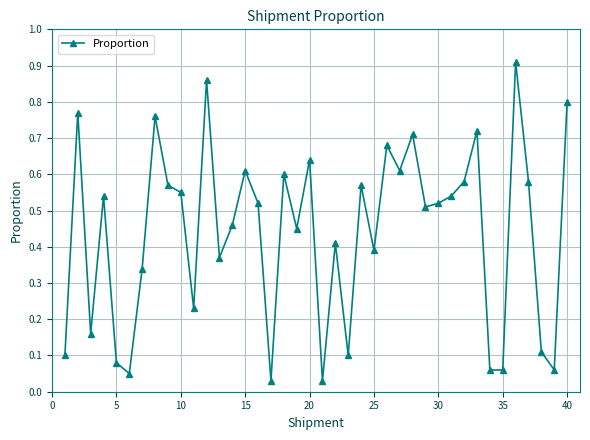

How many data points does each series have?

40